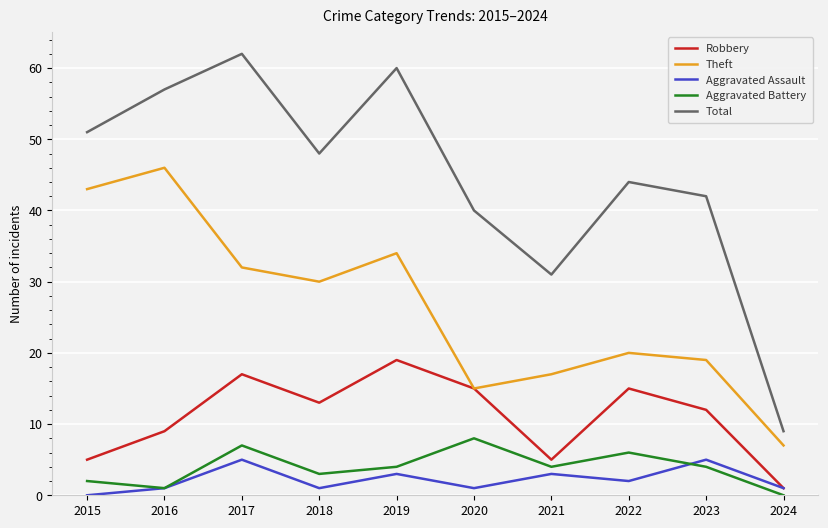

The Robbery series shows 15 at 2022. True or false?

True